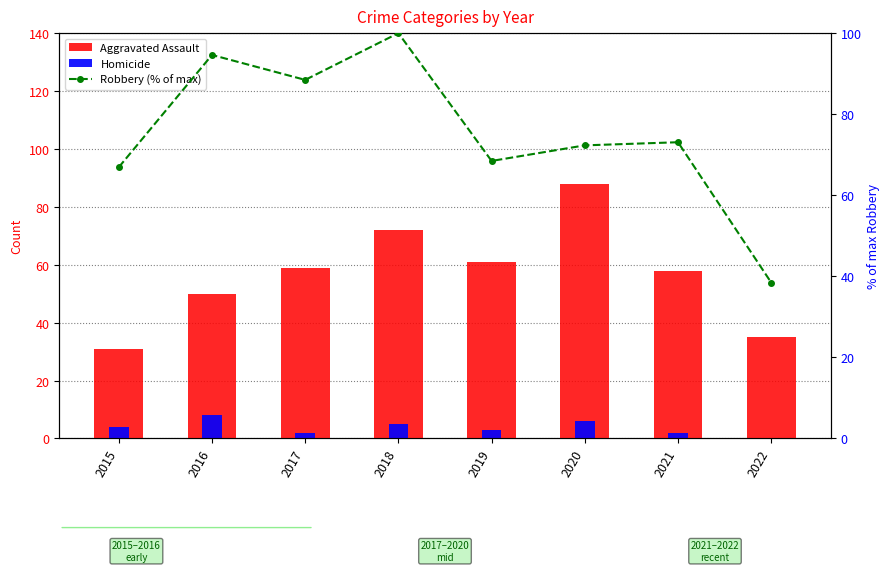

Reading left to right, what are all the values shown in this chart?

Aggravated Assault: 31.0	50.0	59.0	72.0	61.0	88.0	58.0	35.0
Homicide: 4.0	8.0	2.0	5.0	3.0	6.0	2.0	0.0
Robbery (% of max): 66.9	94.6	88.5	100.0	68.5	72.3	73.1	38.5